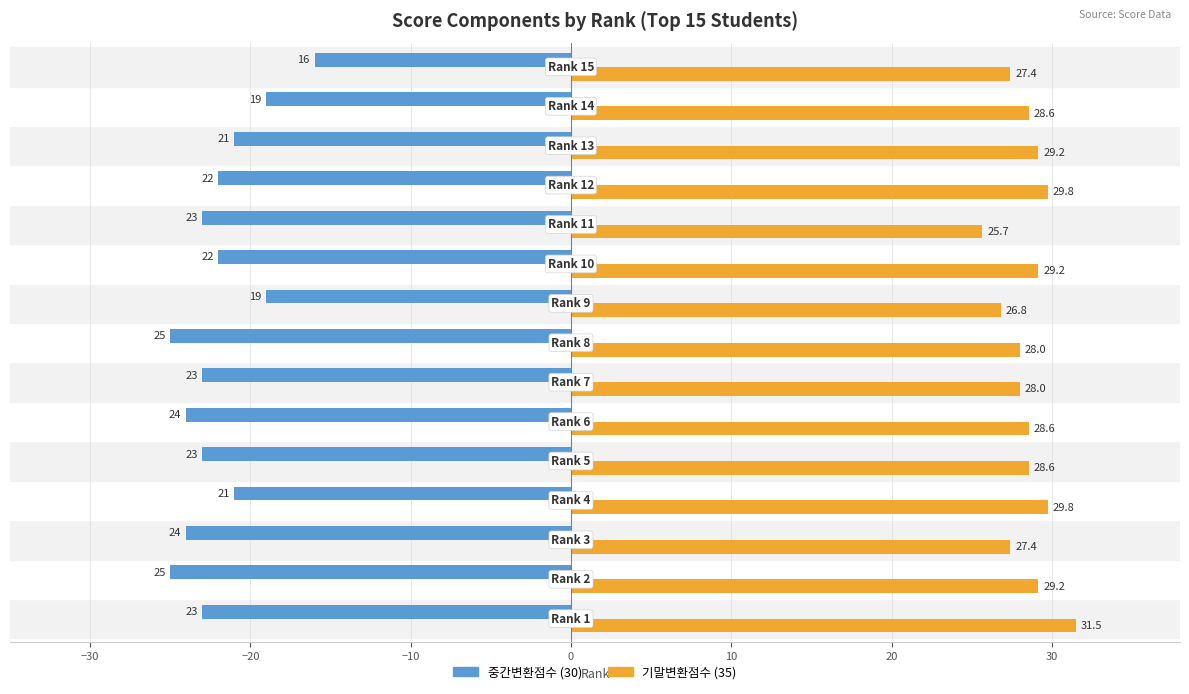

Which series has the largest total across all categories?

기말변환점수 (35)